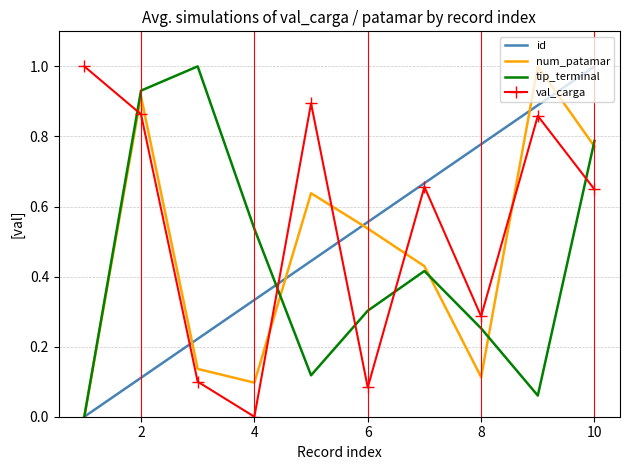

How many times do num_patamar and val_carga cross each other?

5